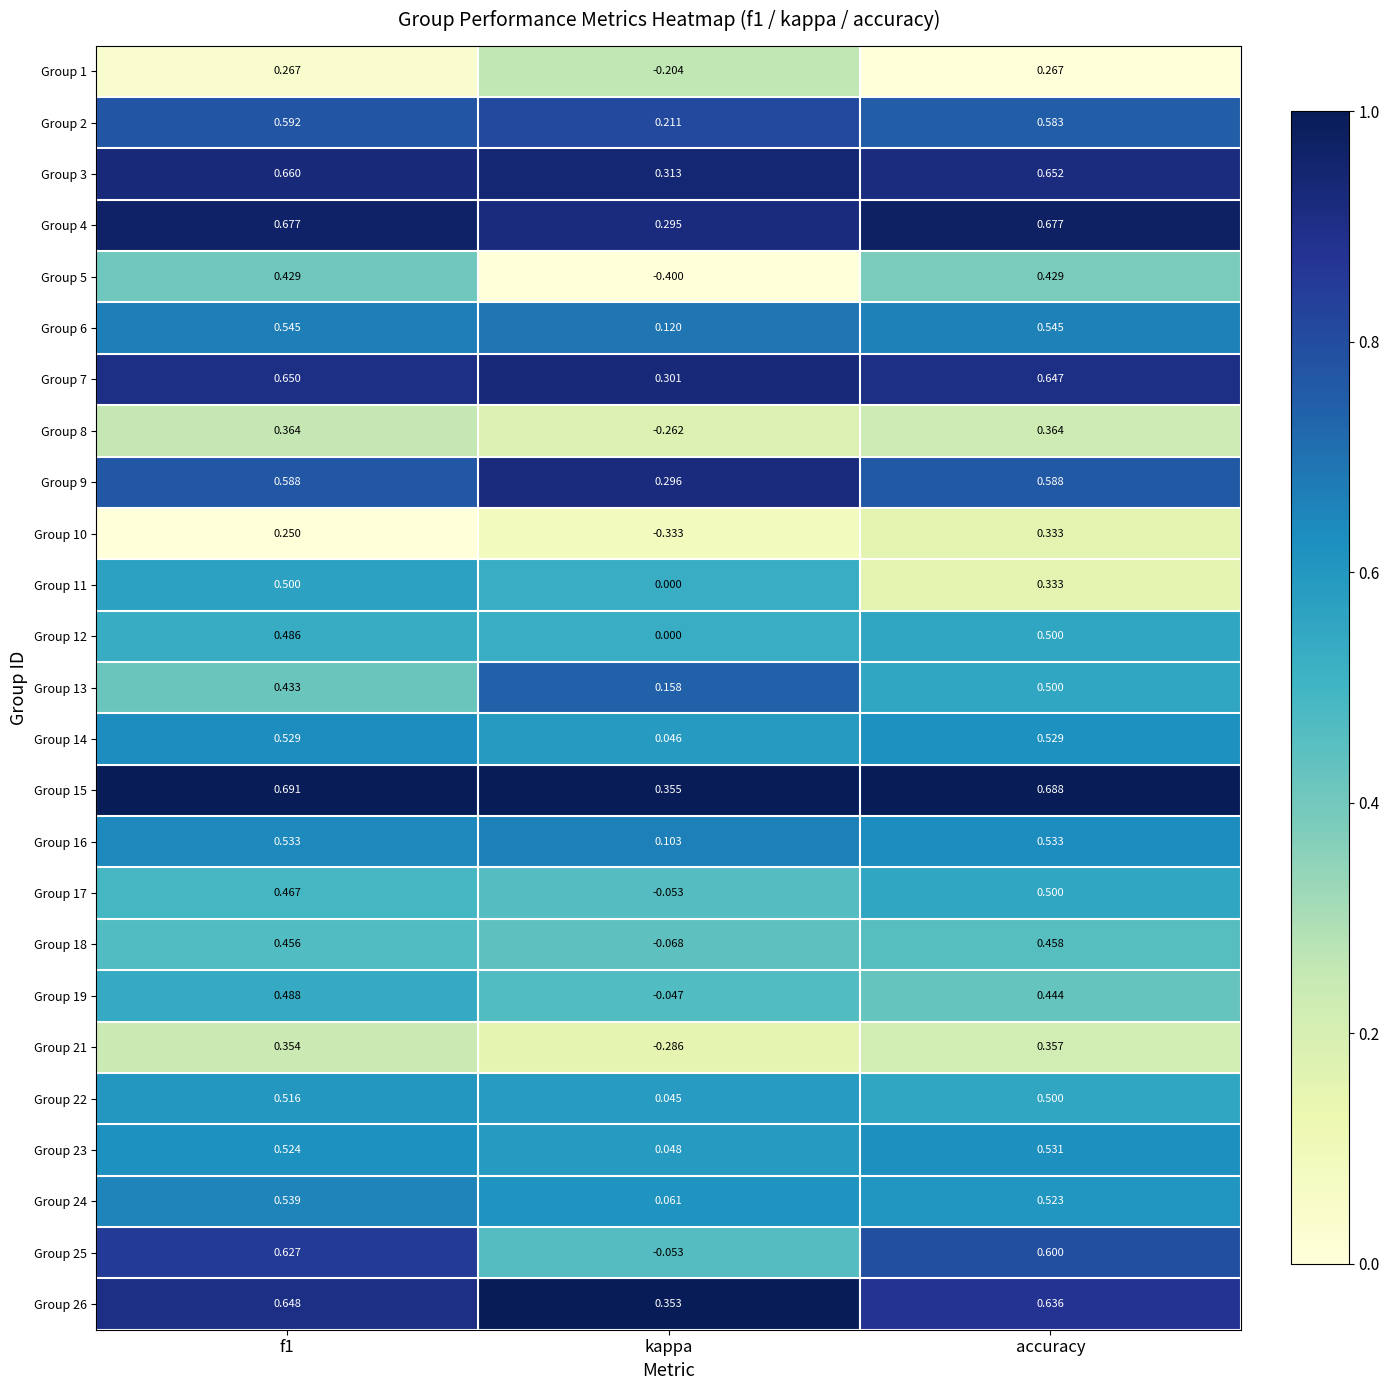

At which label is Group 21 closest to 0?

kappa